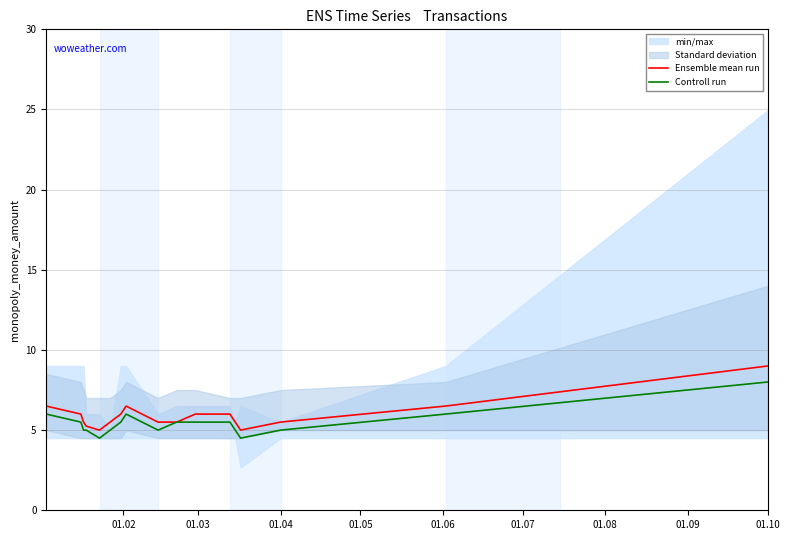

Reading left to right, list all the values displayed in this chart.

Ensemble mean run: 6.5	6.0	5.5	5.2	5.0	5.5	6.0	6.5	5.5	5.5	6.0	6.0	5.5	5.0	5.5	6.5	9.0
Controll run: 6.0	5.5	5.0	5.0	4.5	5.0	5.5	6.0	5.0	5.5	5.5	5.5	5.0	4.5	5.0	6.0	8.0